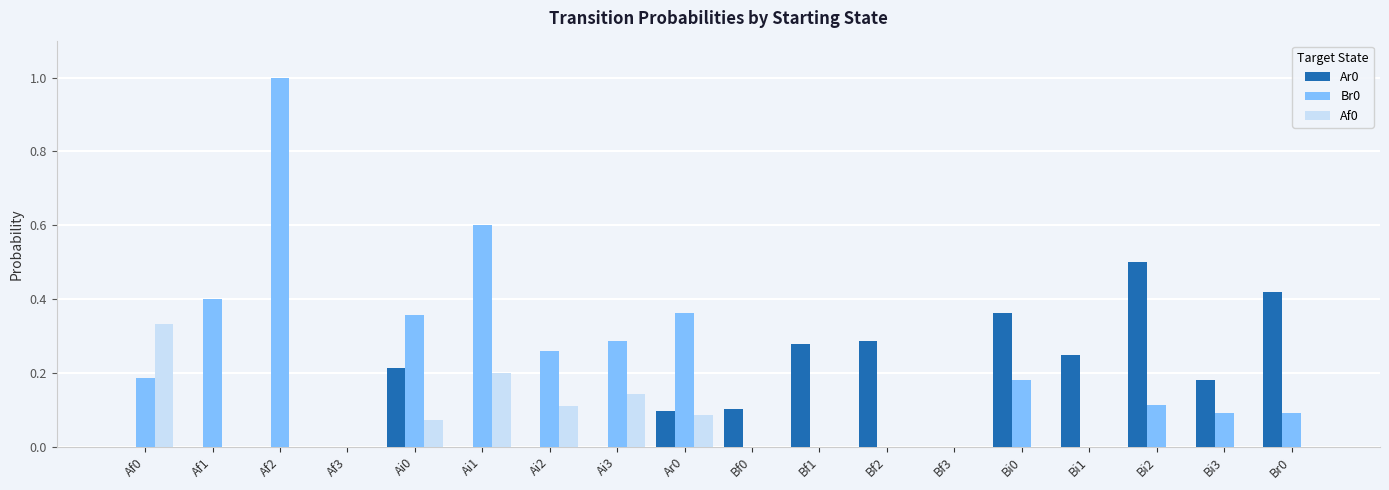

Which category has the highest value across all series?

Af2